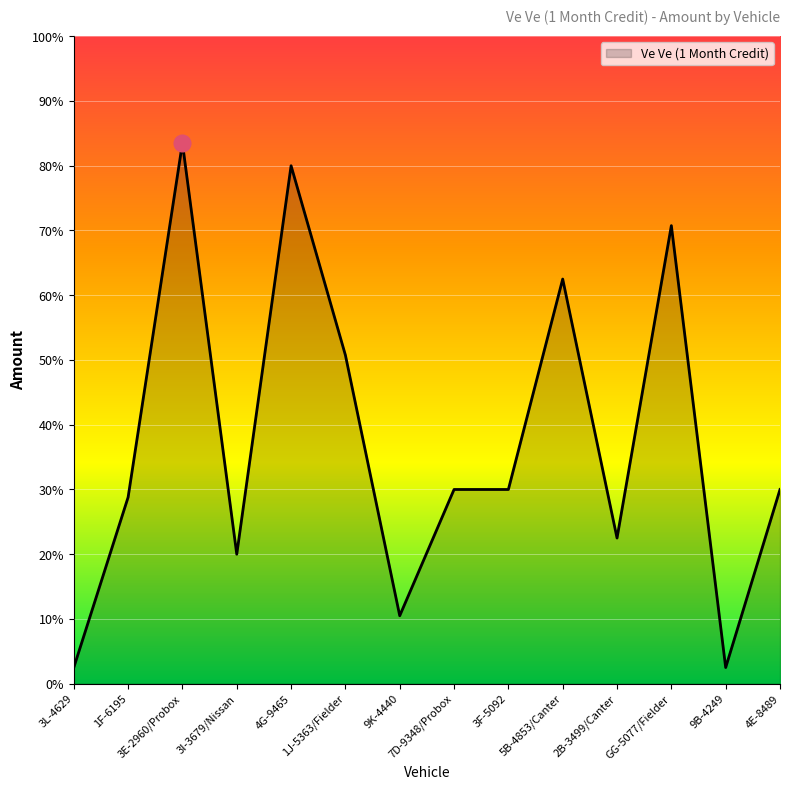

Does the chart display data point markers on the line(s)?

No